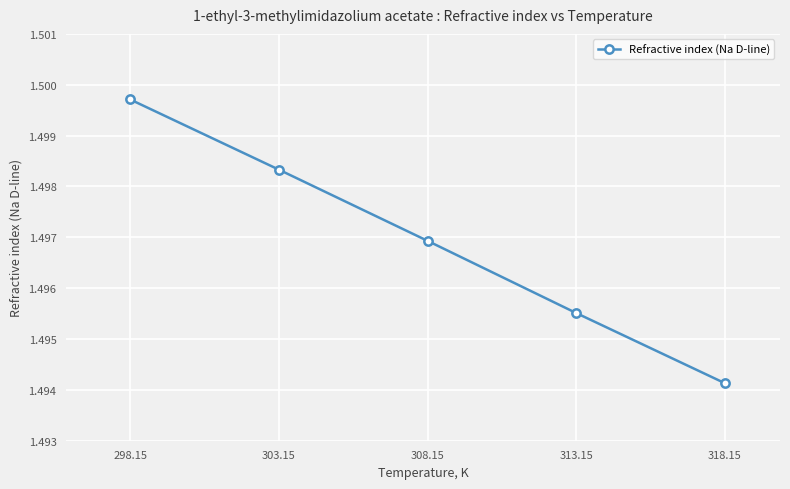

Is this an area chart (filled region under the line)?

No